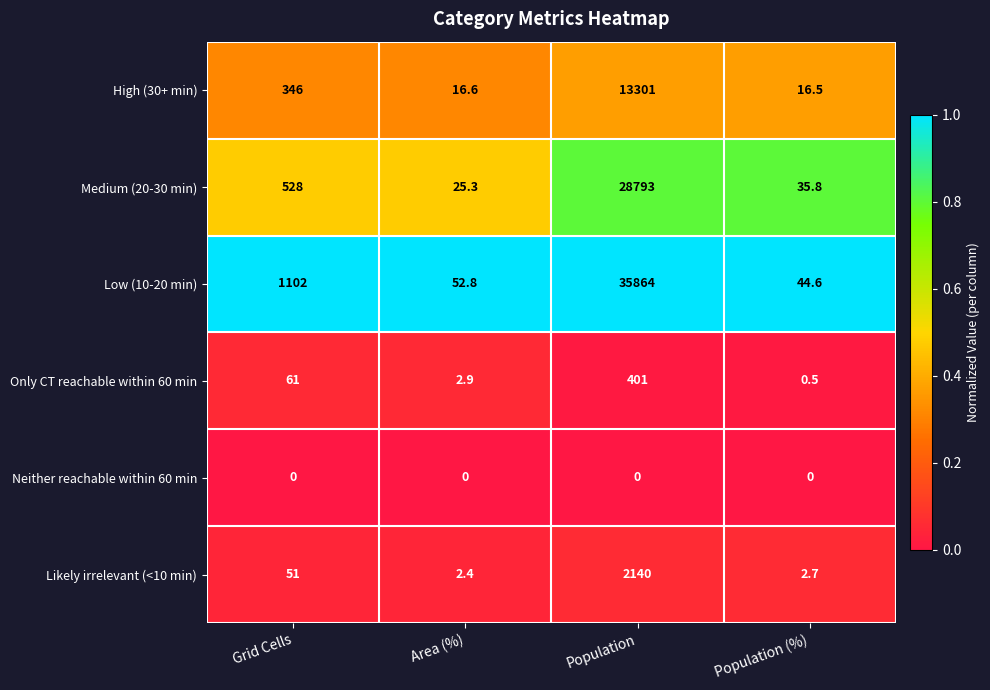

What is the spread (max minus min) of values at Area (%)?

52.8